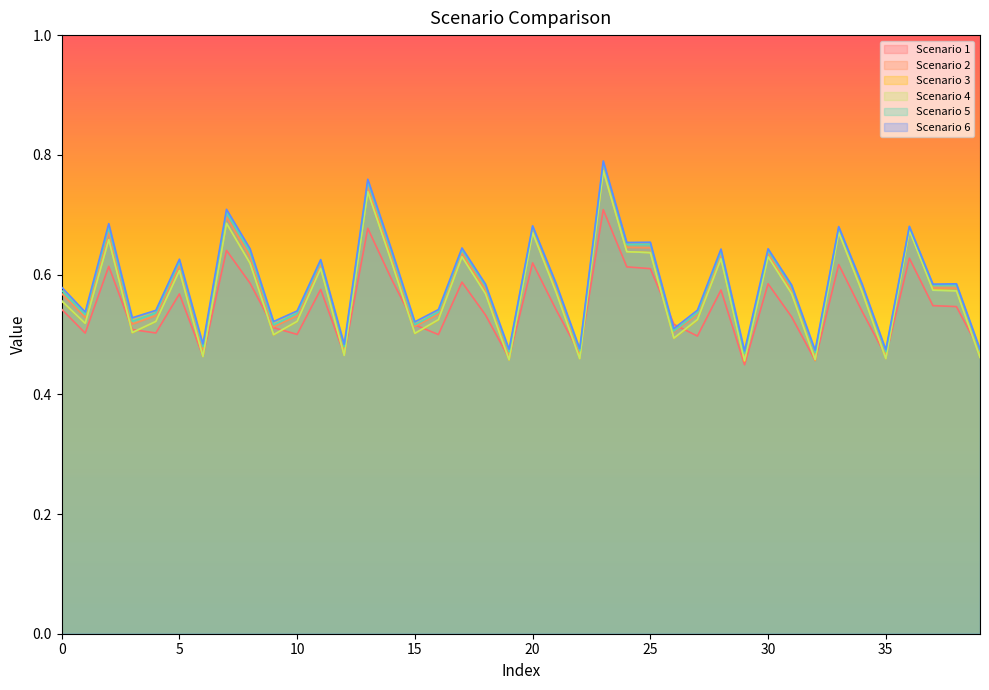

At which label does Scenario 3 reach its minimum?

29